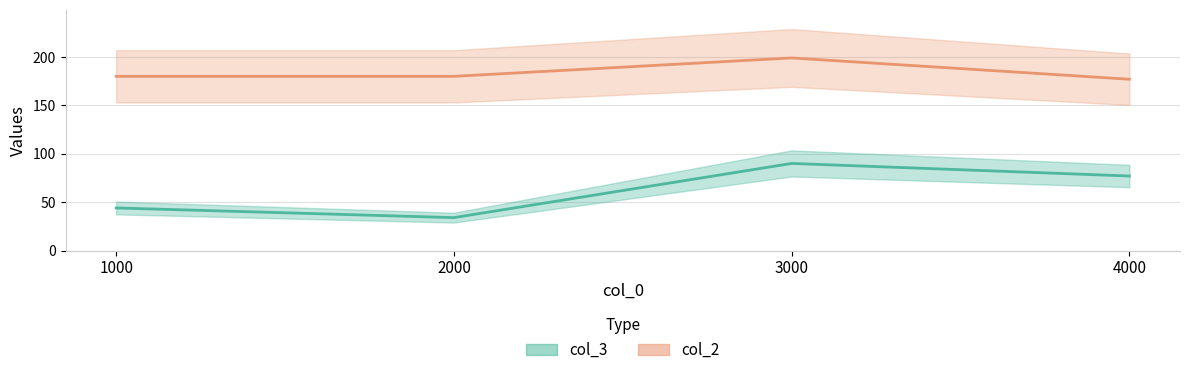

List the labels in order of col_2 value, smallest first.

4000, 1000, 2000, 3000